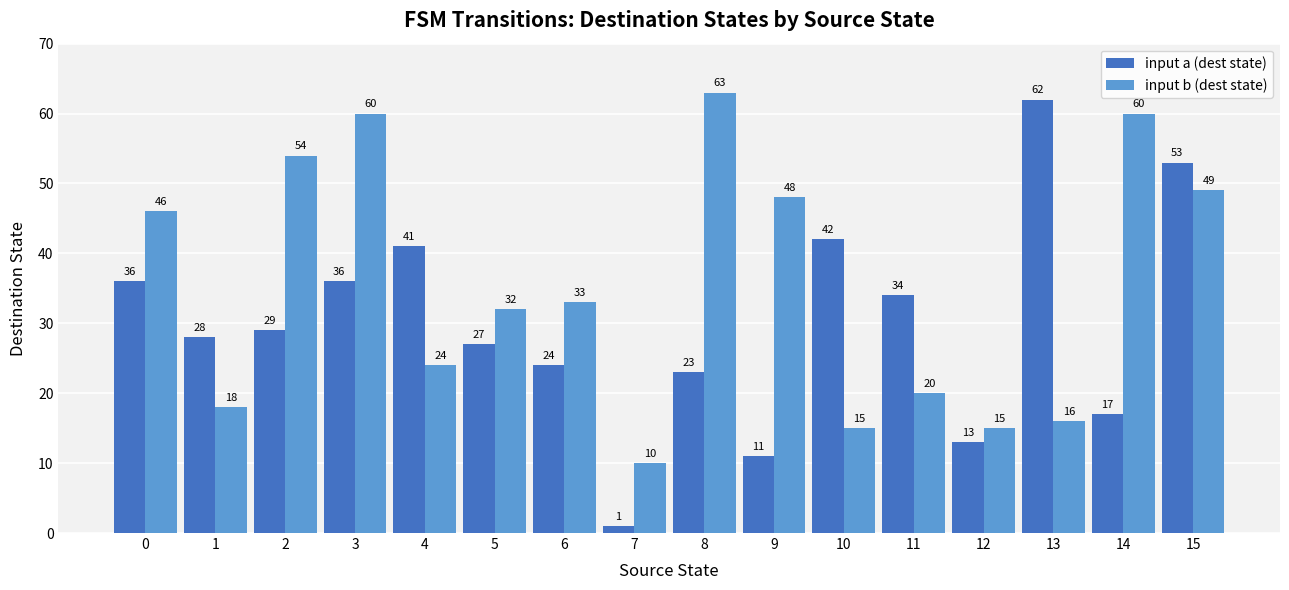

At which category is the sum across all series the highest?

15